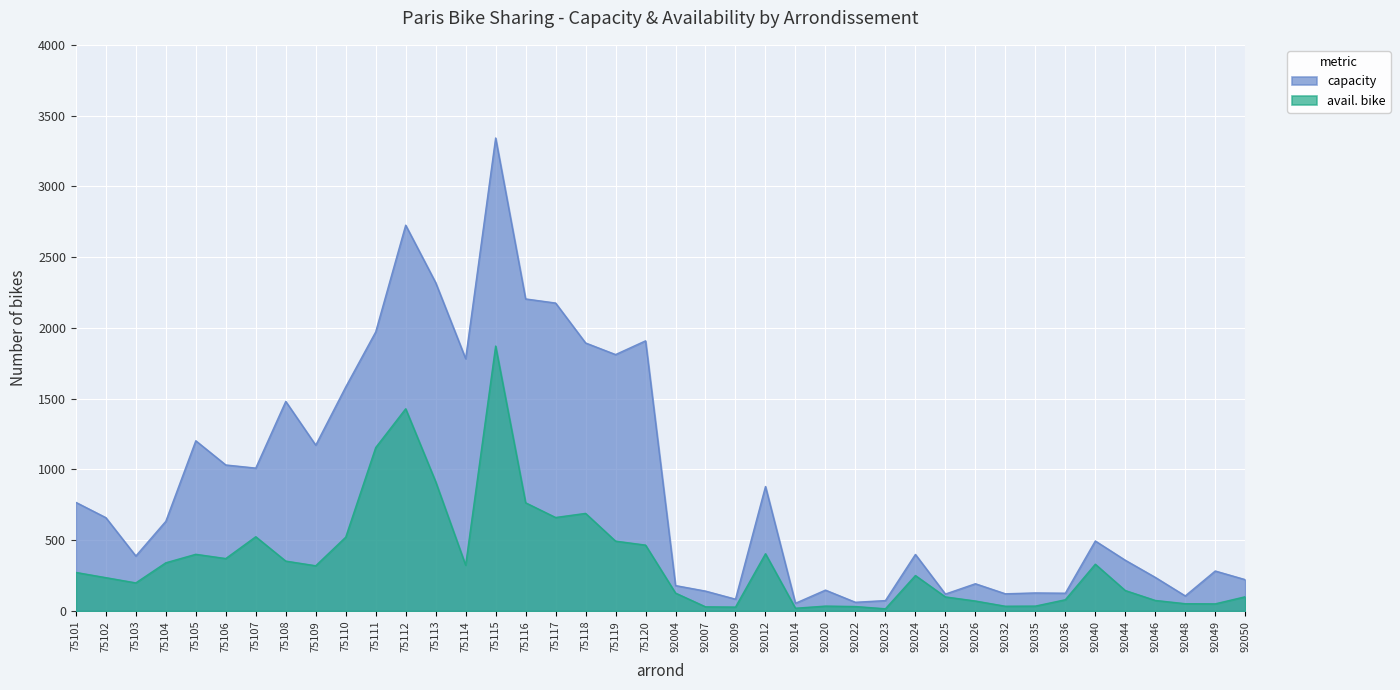

How many lines are shown in the chart?

2